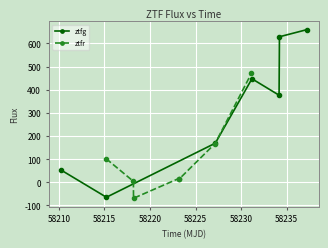

Rank the series by their maximum value, from lowest to highest.

ztfr, ztfg